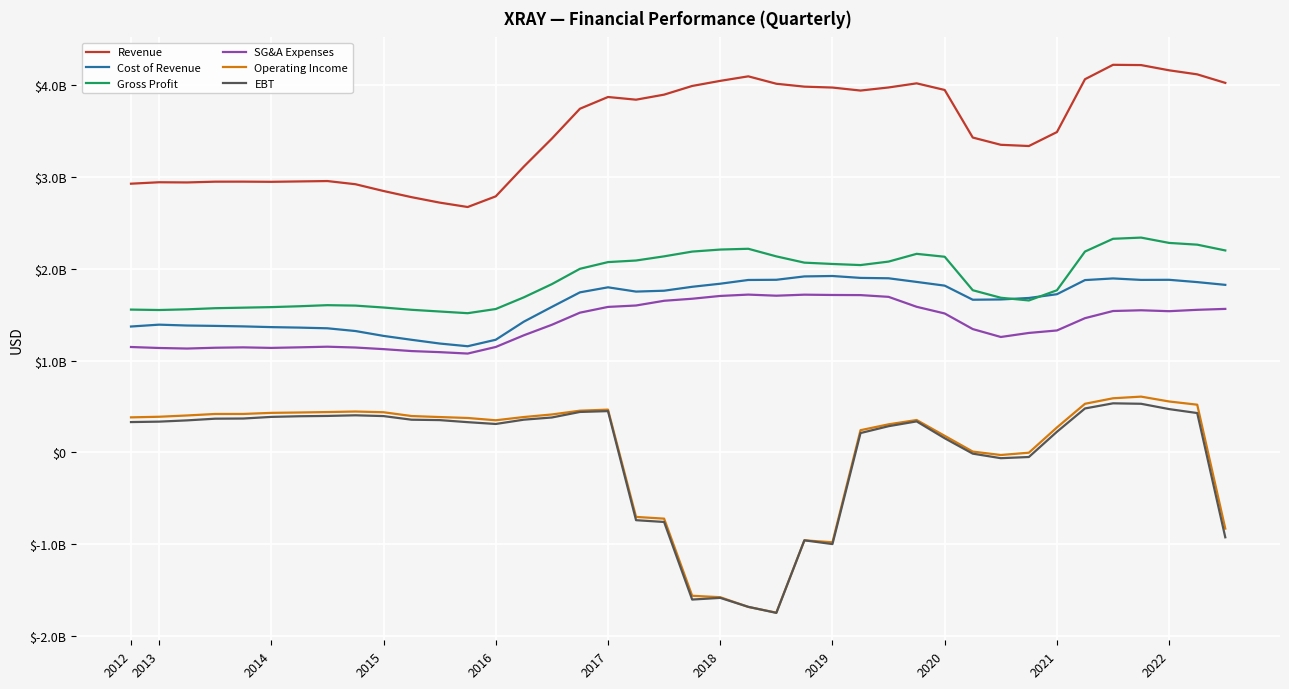

Does the chart have visible grid lines?

Yes